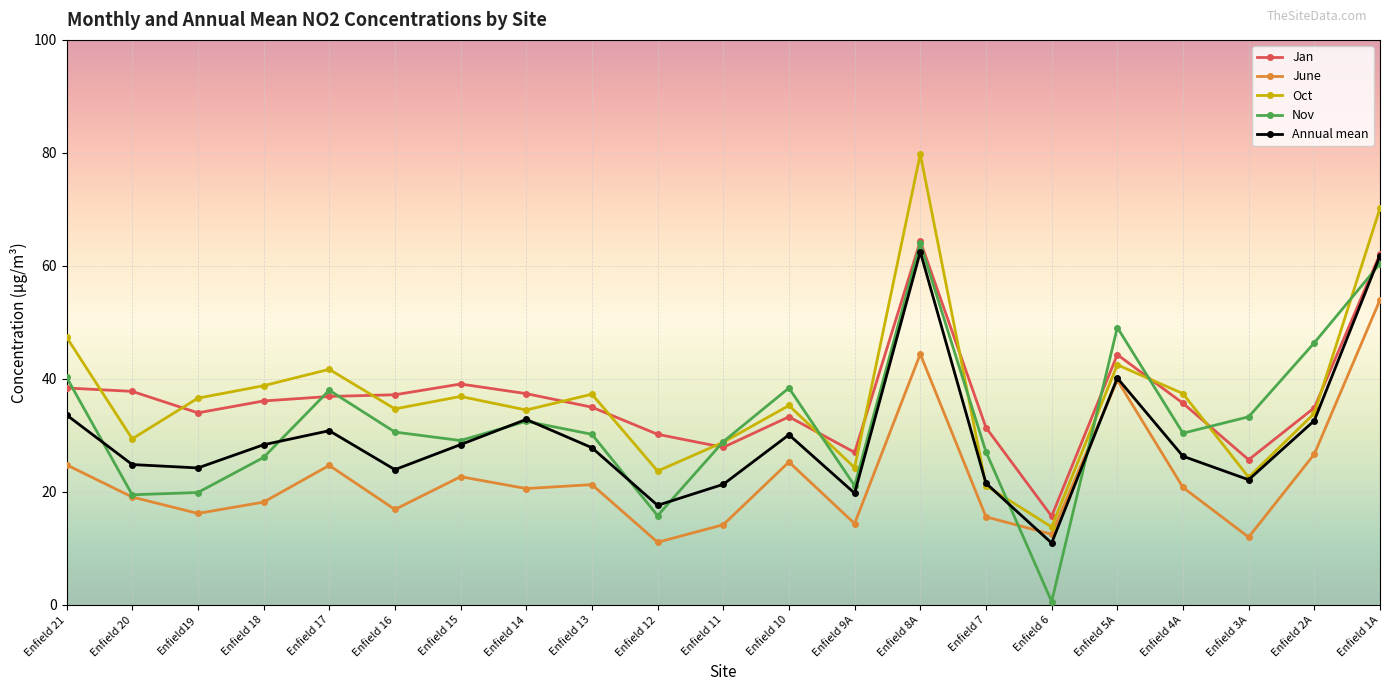

What position from the right is Enfield 4A?

4